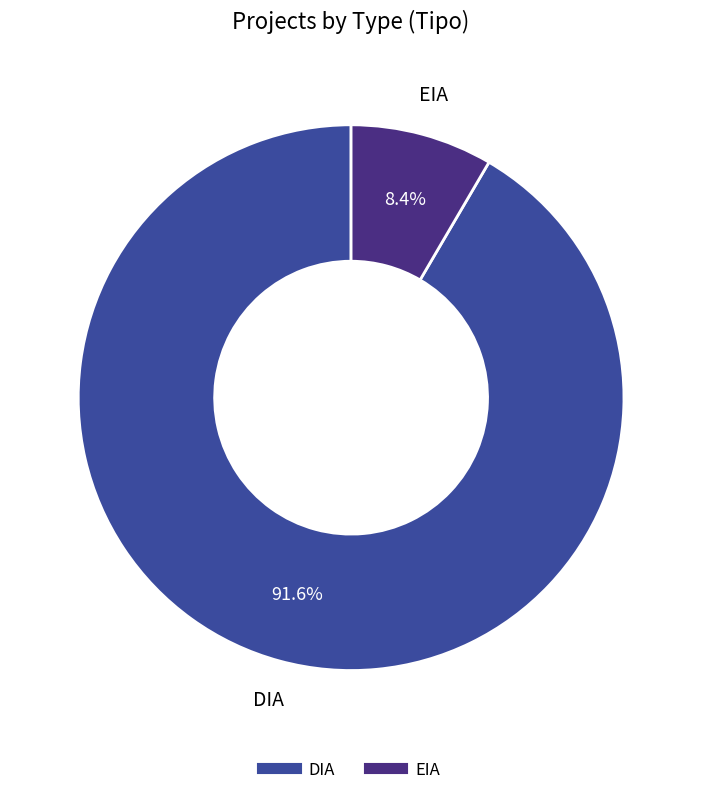

What is the ratio of the value at DIA to the value at EIA?

10.9